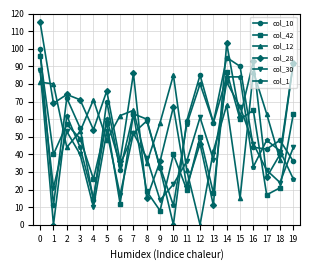

Does the chart display data point markers on the line(s)?

Yes